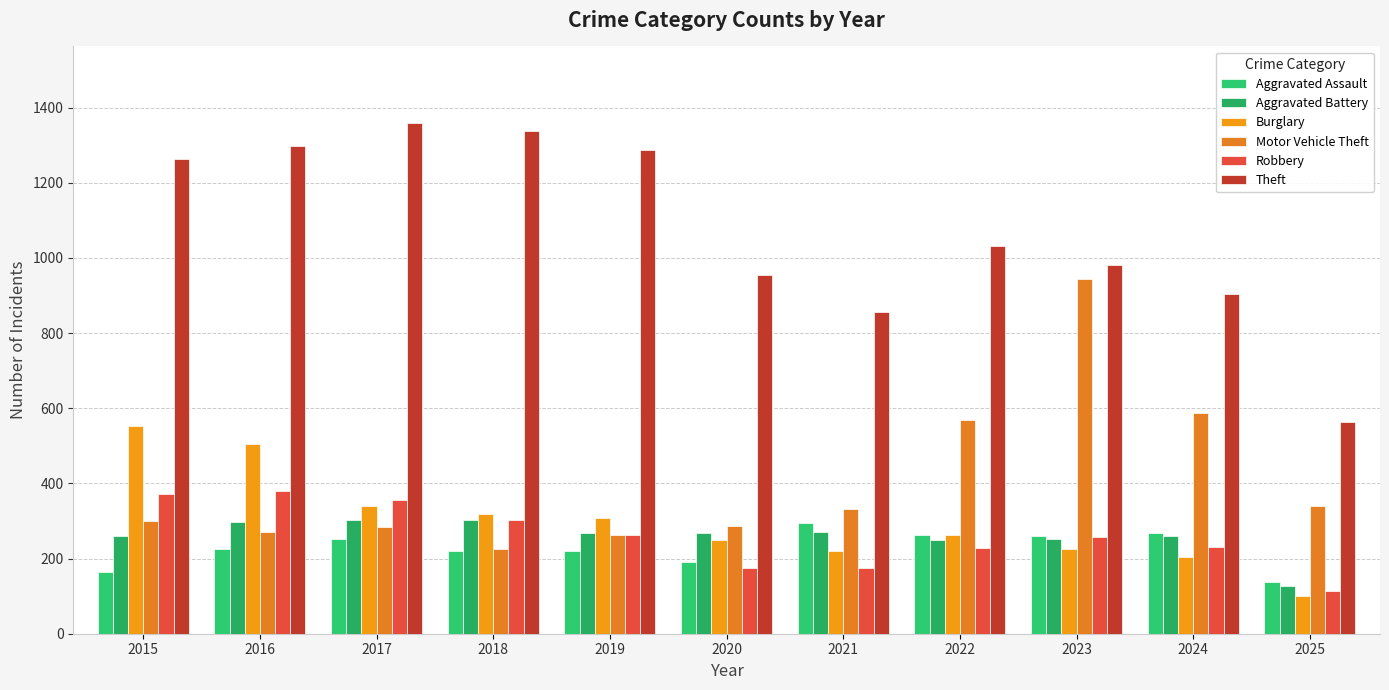

What is the highest value of the Theft series?

1359